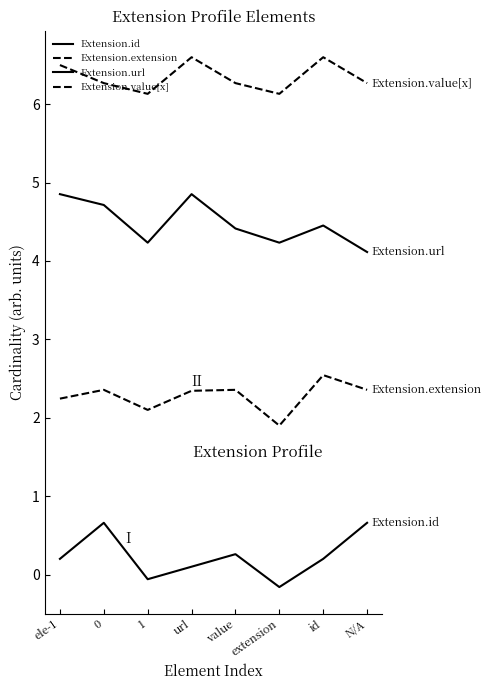

What is the difference between the maximum and second lowest values in the Extension.url series?

0.6